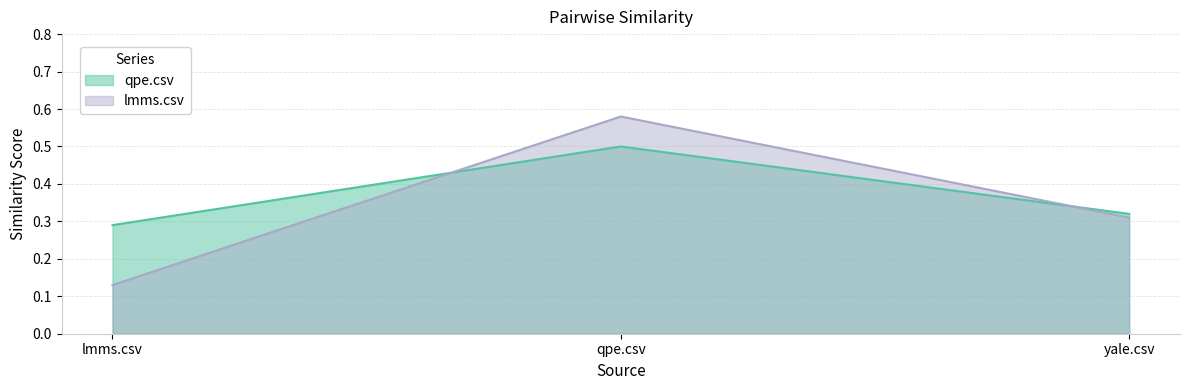

Between lmms.csv and yale.csv, which series saw the biggest shift?

lmms.csv